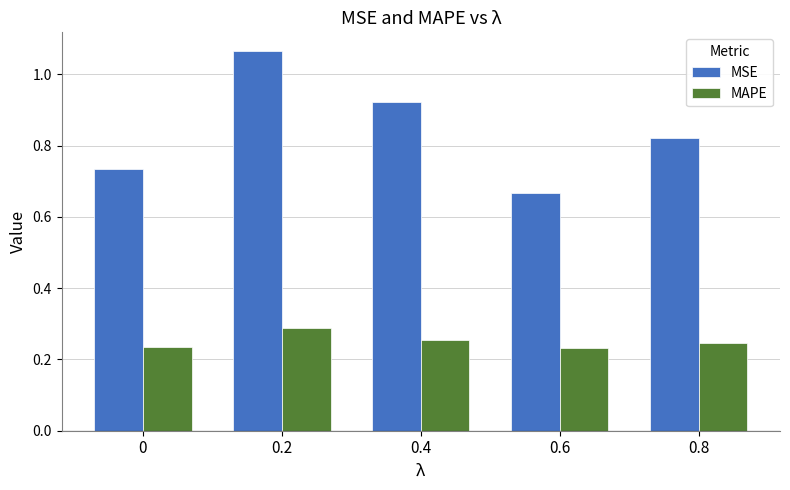

At how many categories does at least one series exceed 0?

5